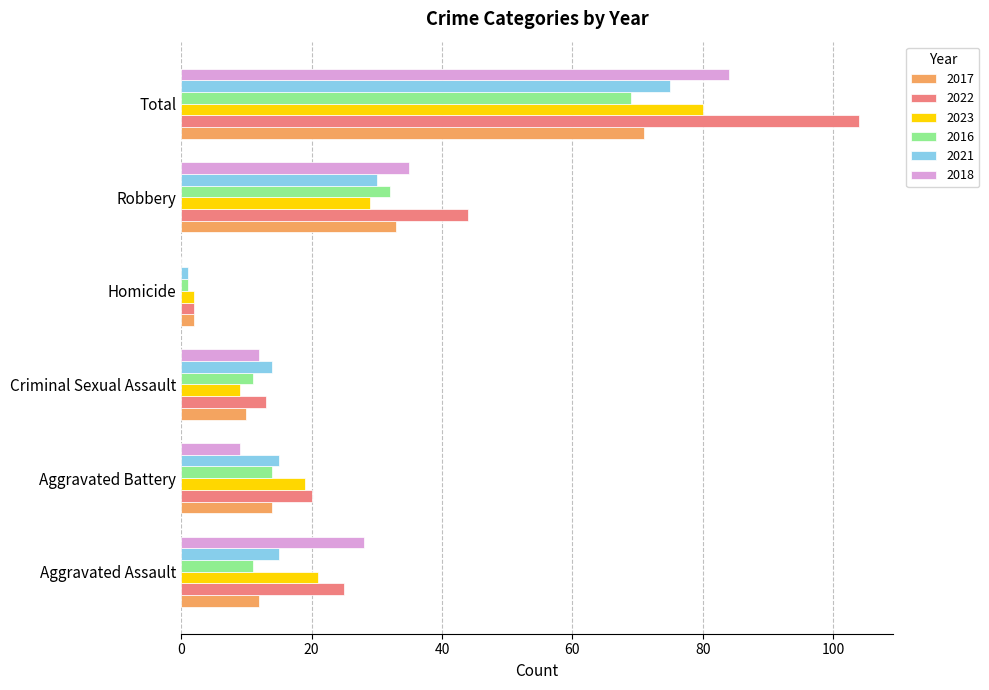

True or false: 2021 has a value of 75 at Total.

True